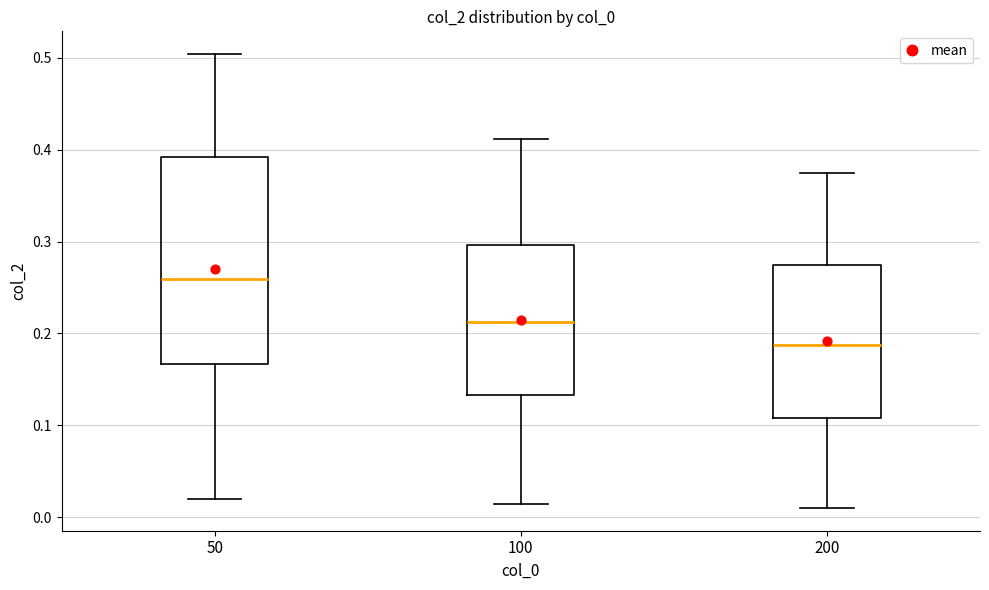

Reading left to right, transcribe this box plot: for each box, give where its median line is, the range the box spans, and where its two whiskers end, as read against the y-axis. The values are not printed on the chart, so give them approximately, as read against the axis.

50: median 0.26, box 0.17 to 0.39, whiskers 0.02 to 0.50
100: median 0.21, box 0.13 to 0.30, whiskers 0.01 to 0.41
200: median 0.19, box 0.11 to 0.27, whiskers 0.01 to 0.38